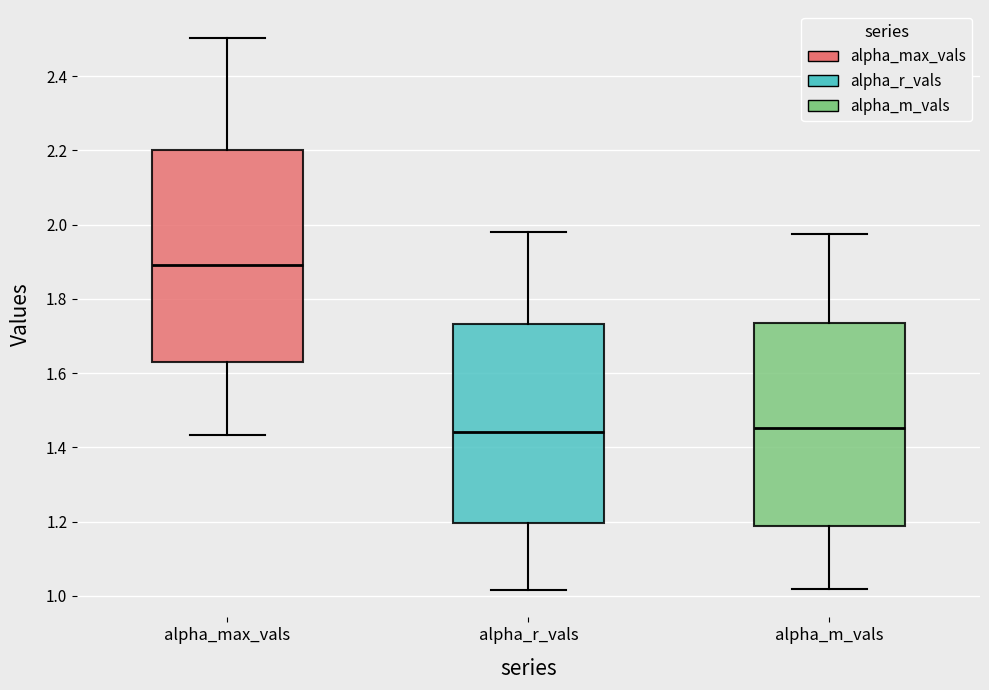

Where does the median line of the box for alpha_m_vals sit on the y-axis? The values are not printed on the chart, so give them approximately, as read against the axis.

1.46